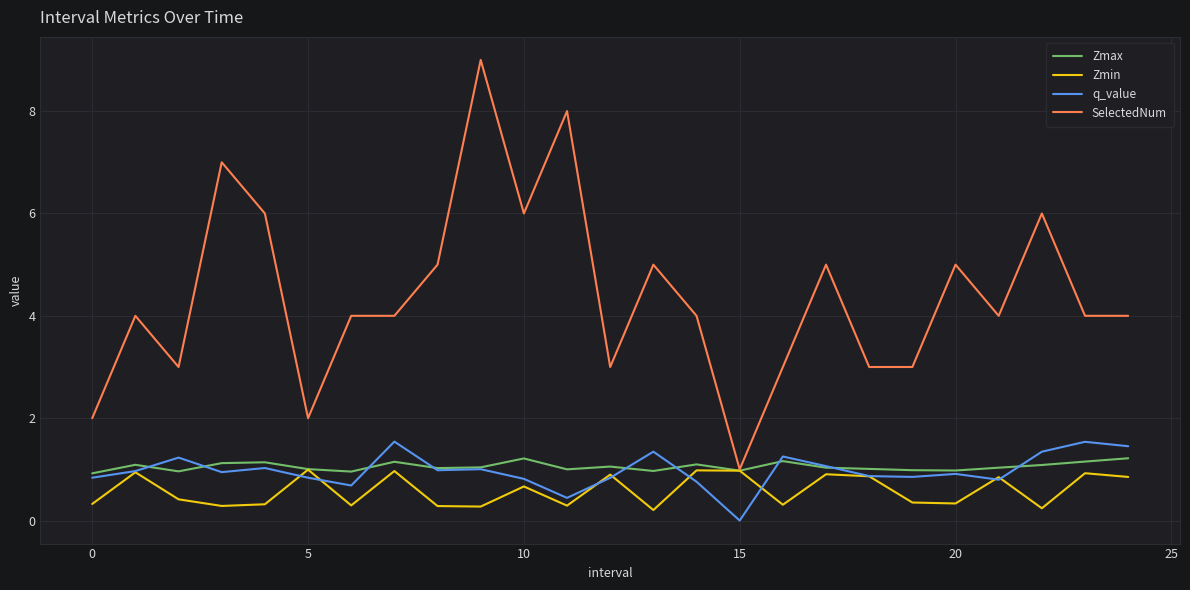

How many distinct data groups are displayed?

4